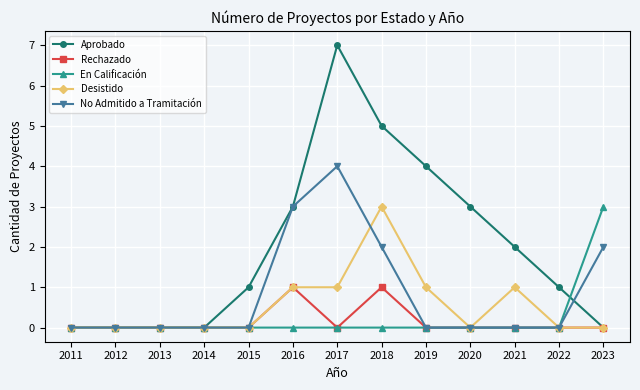

What is the total value across all series at 2022?

1